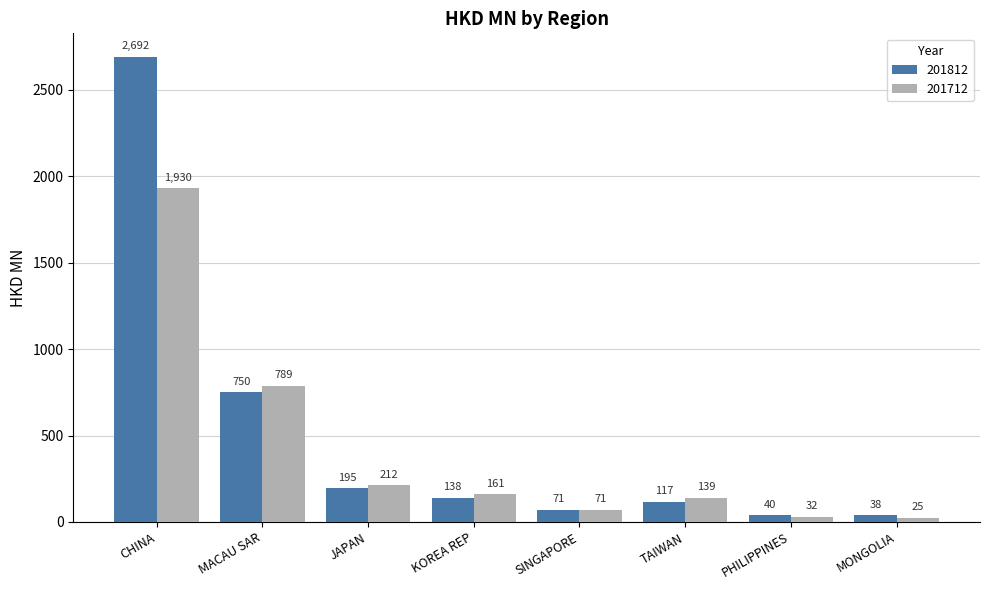

What is the sum of the 201812 values at MACAU SAR and CHINA?

3441.5